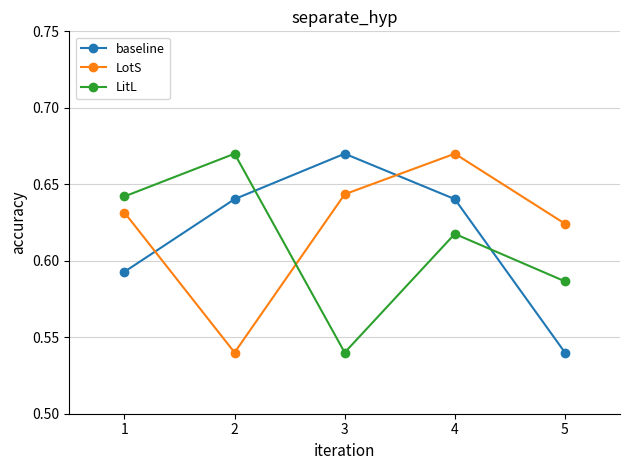

Count the LotS values in the range 0 to 1.

5